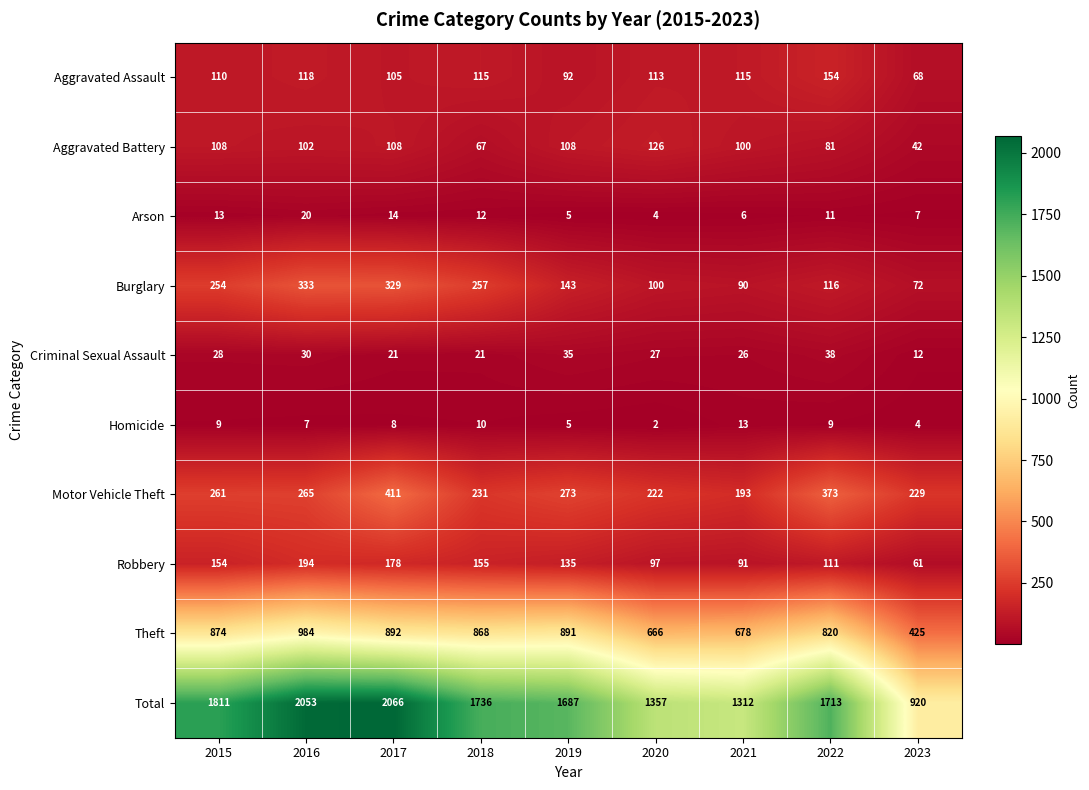

Where is Total nearest to the value 1493?

2020